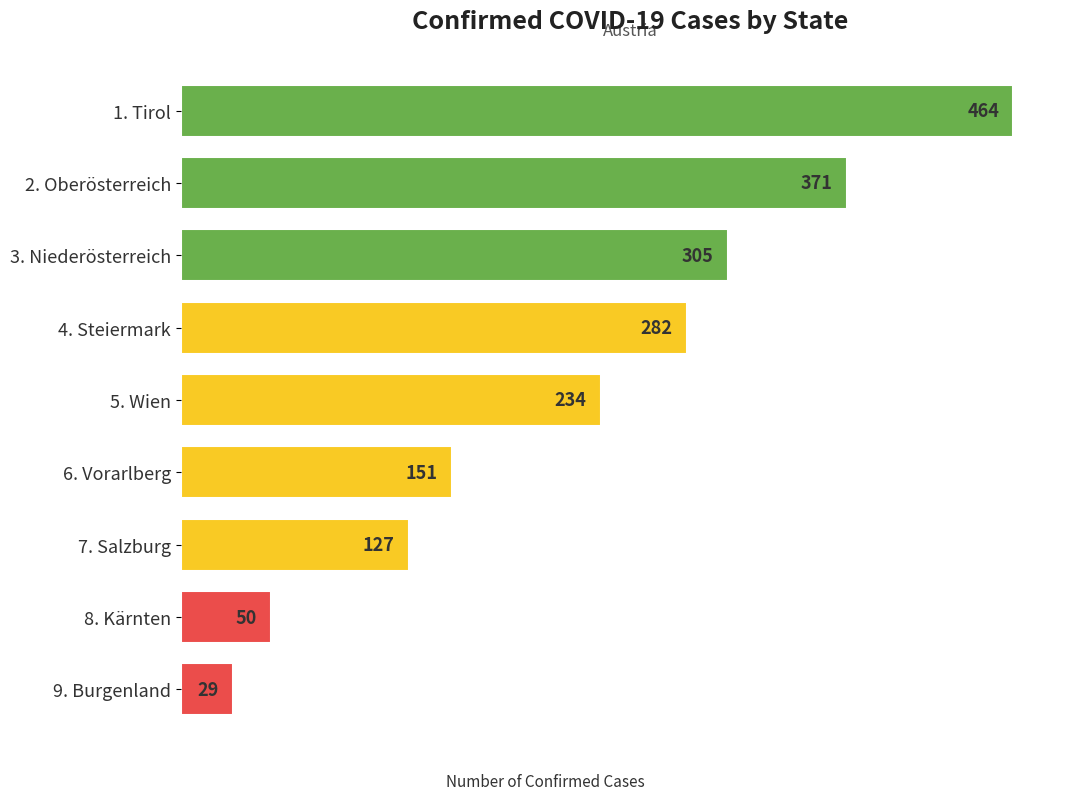

What is the maximum value shown in the chart?

464